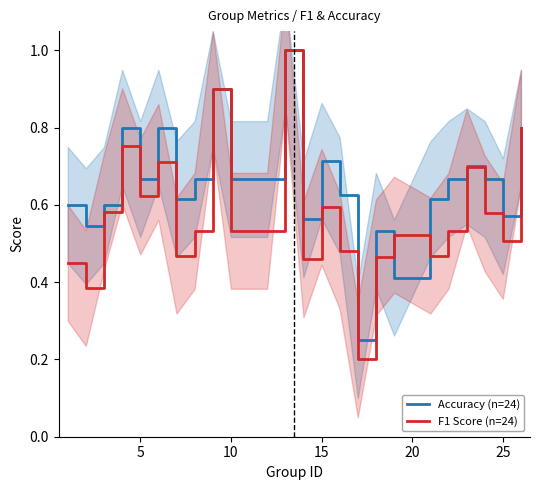

What is the sum of all Accuracy (n=24) values?

15.6